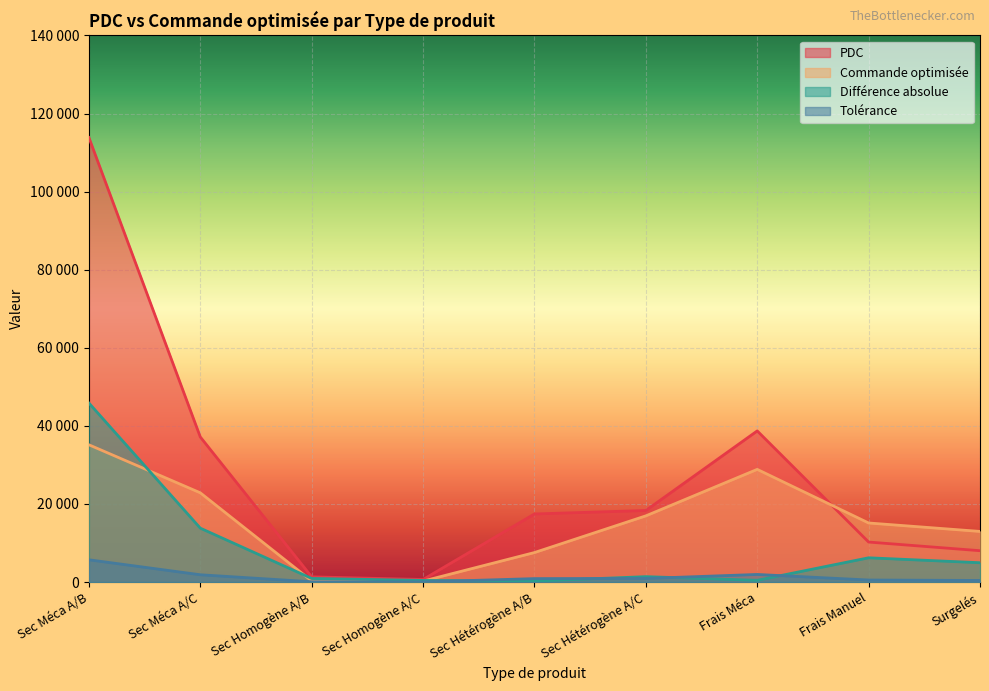

List the labels in order of Commande optimisée value, smallest first.

Sec Homogène A/C, Sec Homogène A/B, Sec Hétérogène A/B, Surgelés, Frais Manuel, Sec Hétérogène A/C, Sec Méca A/C, Frais Méca, Sec Méca A/B